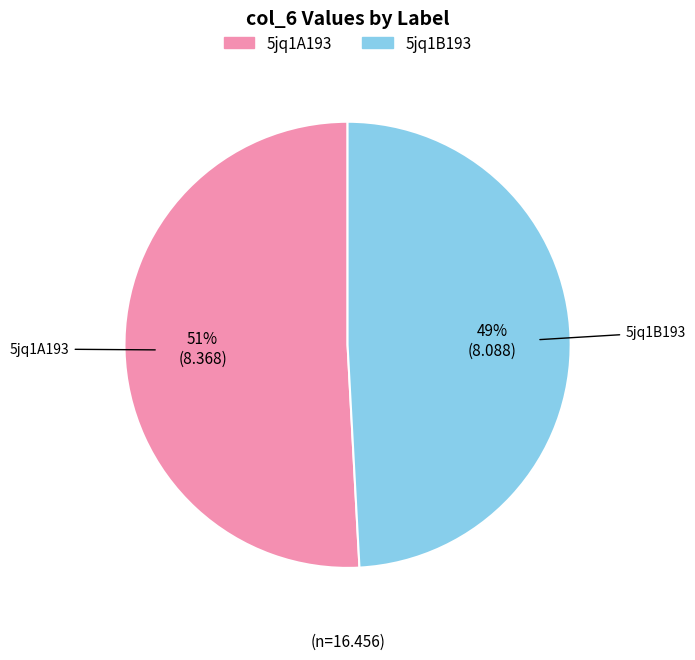

Do 5jq1A193 and 5jq1B193 together represent more than half of the pie?

Yes